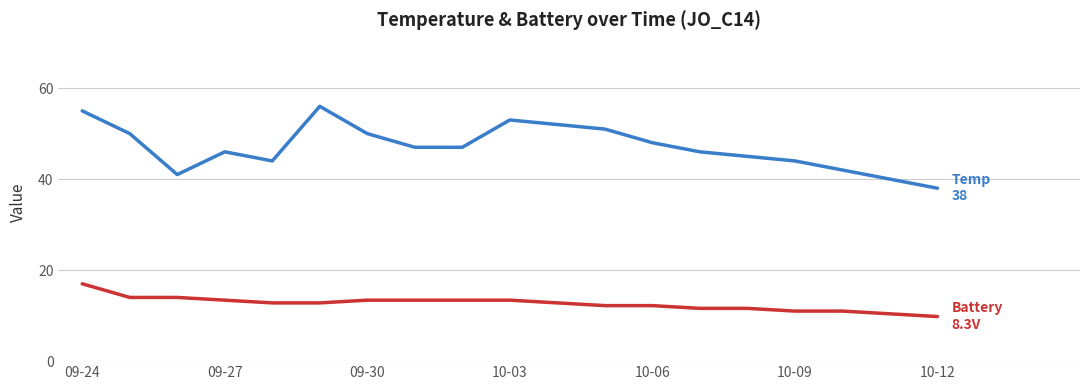

What is the greatest value displayed?

56.0